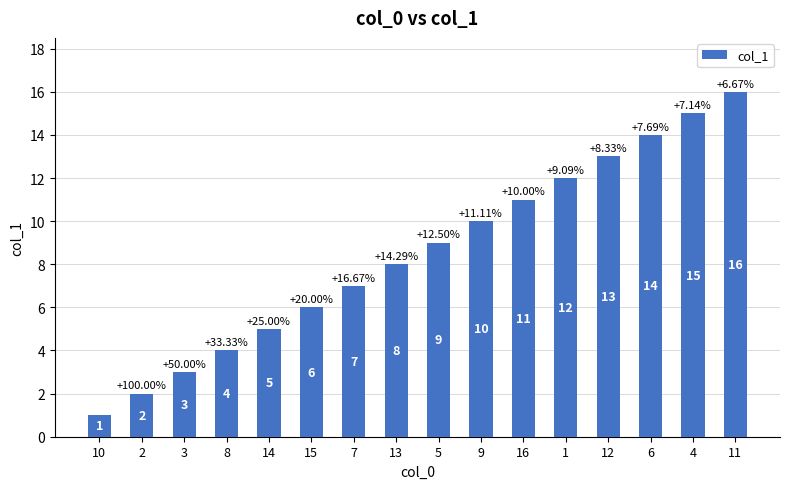

Rank the categories by value from lowest to highest.

10, 2, 3, 8, 14, 15, 7, 13, 5, 9, 16, 1, 12, 6, 4, 11